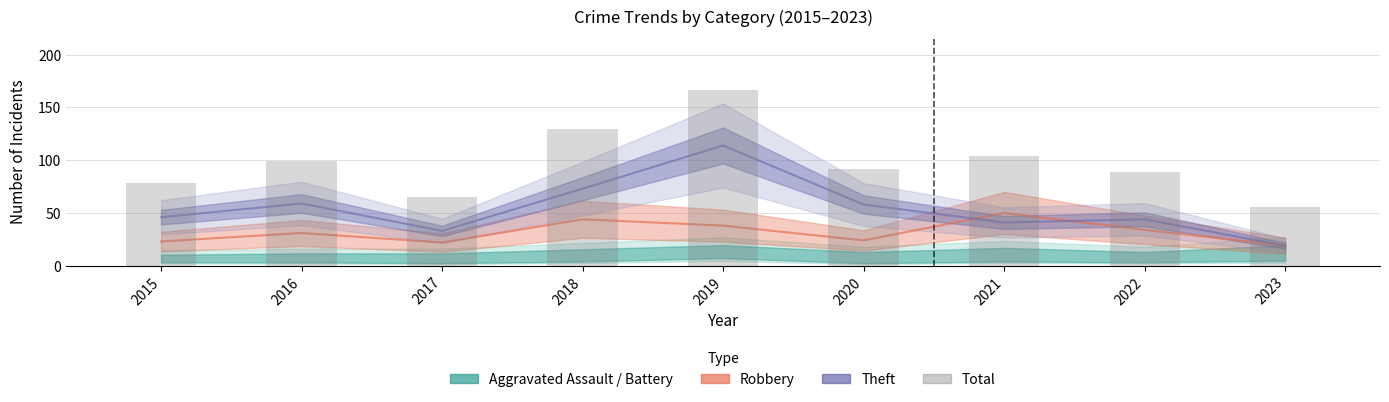

Rank the categories by value from highest to lowest.

2019, 2018, 2021, 2016, 2020, 2022, 2015, 2017, 2023